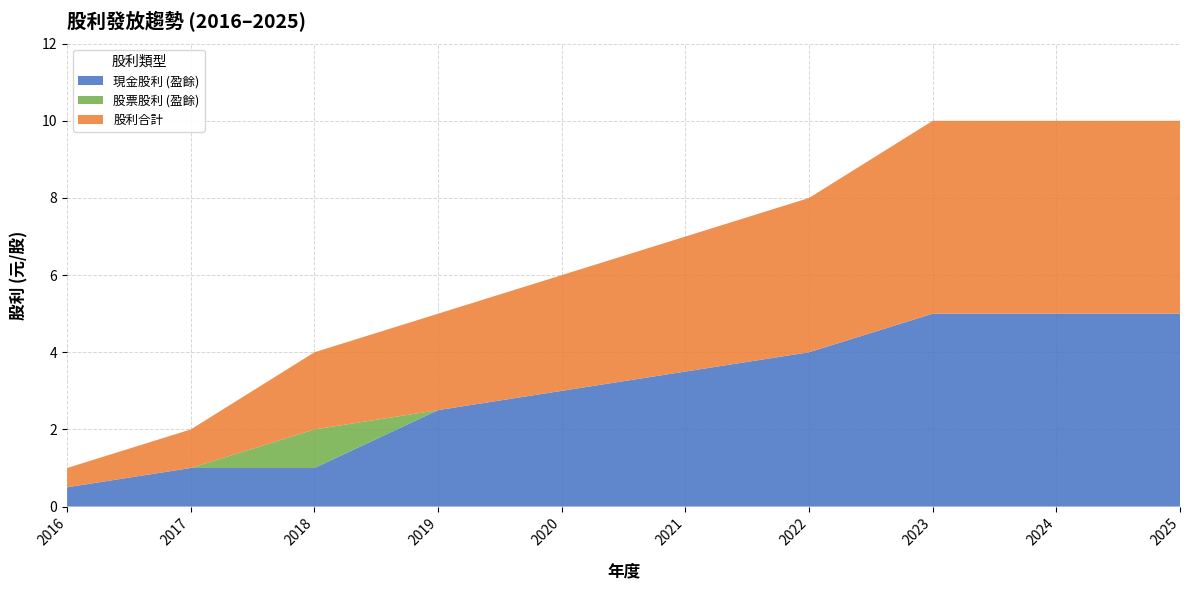

Reading left to right, what are all the values shown in this chart?

現金股利 (盈餘): 0.5	1.0	1.0	2.5	3.0	3.5	4.0	5.0	5.0	5.0
股票股利 (盈餘): 0.0	0.0	1.0	0.0	0.0	0.0	0.0	0.0	0.0	0.0
股利合計: 0.5	1.0	2.0	2.5	3.0	3.5	4.0	5.0	5.0	5.0